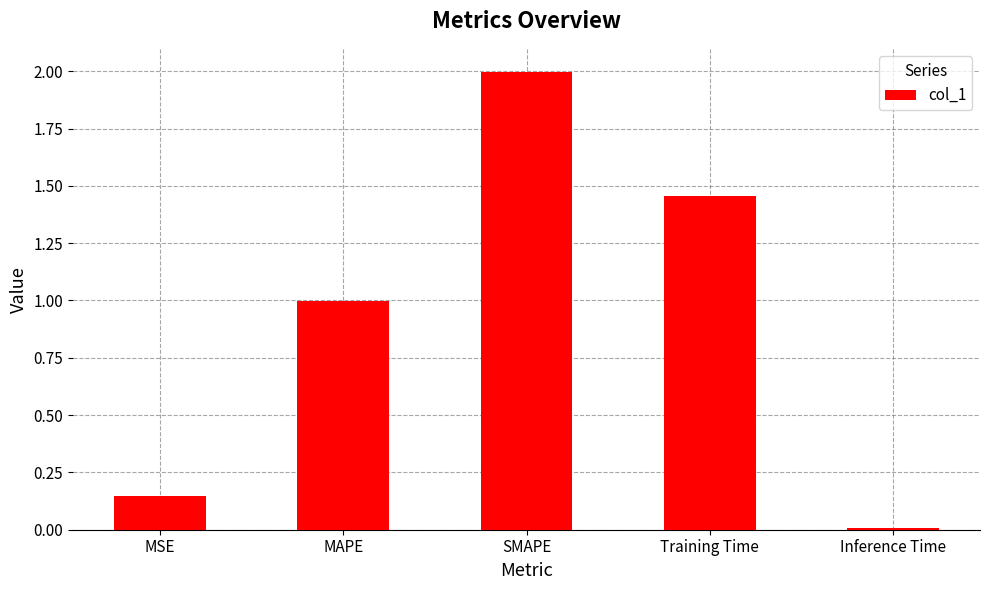

What is the label of the 4th bar from the left?

Training Time